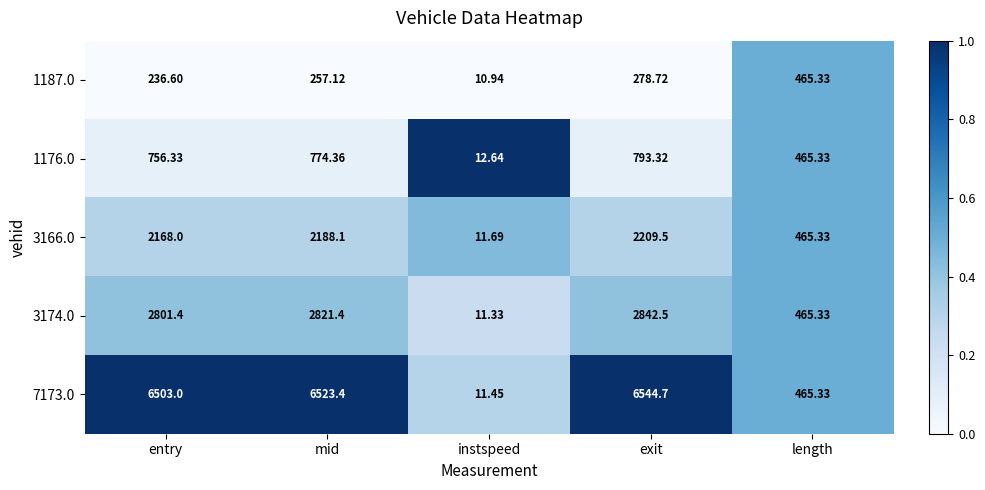

Where is 1176.0 nearest to the value 402?

length